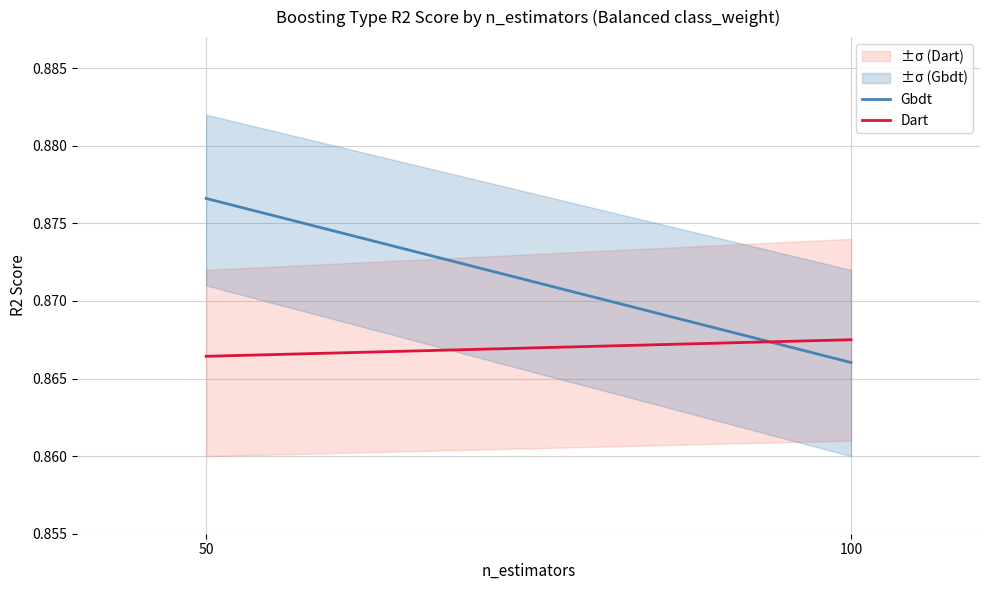

Is it true that Dart equals 0.9 at 50?

True